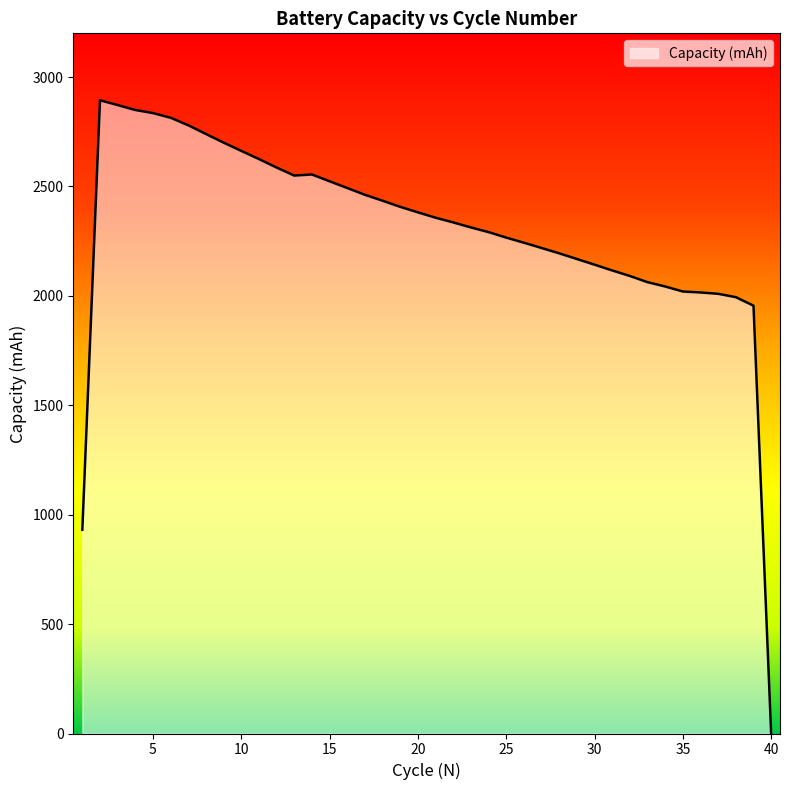

What is the greatest value displayed?

2894.1